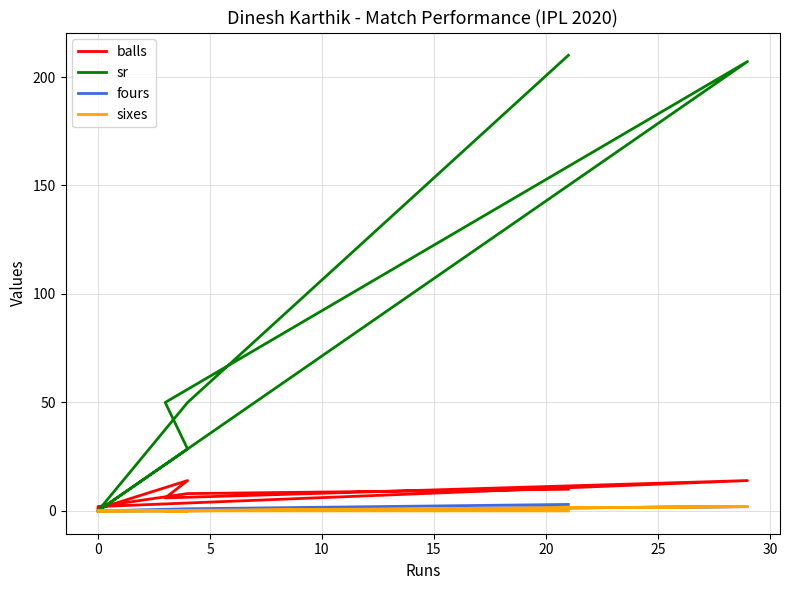

True or false: sr and sixes intersect in this chart.

False